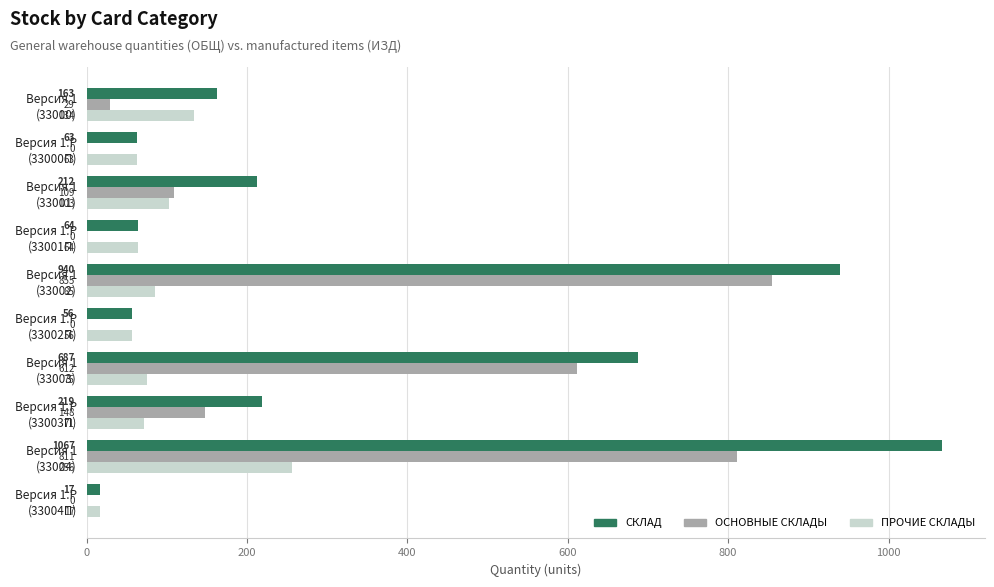

What is the maximum value shown in the chart?

1067